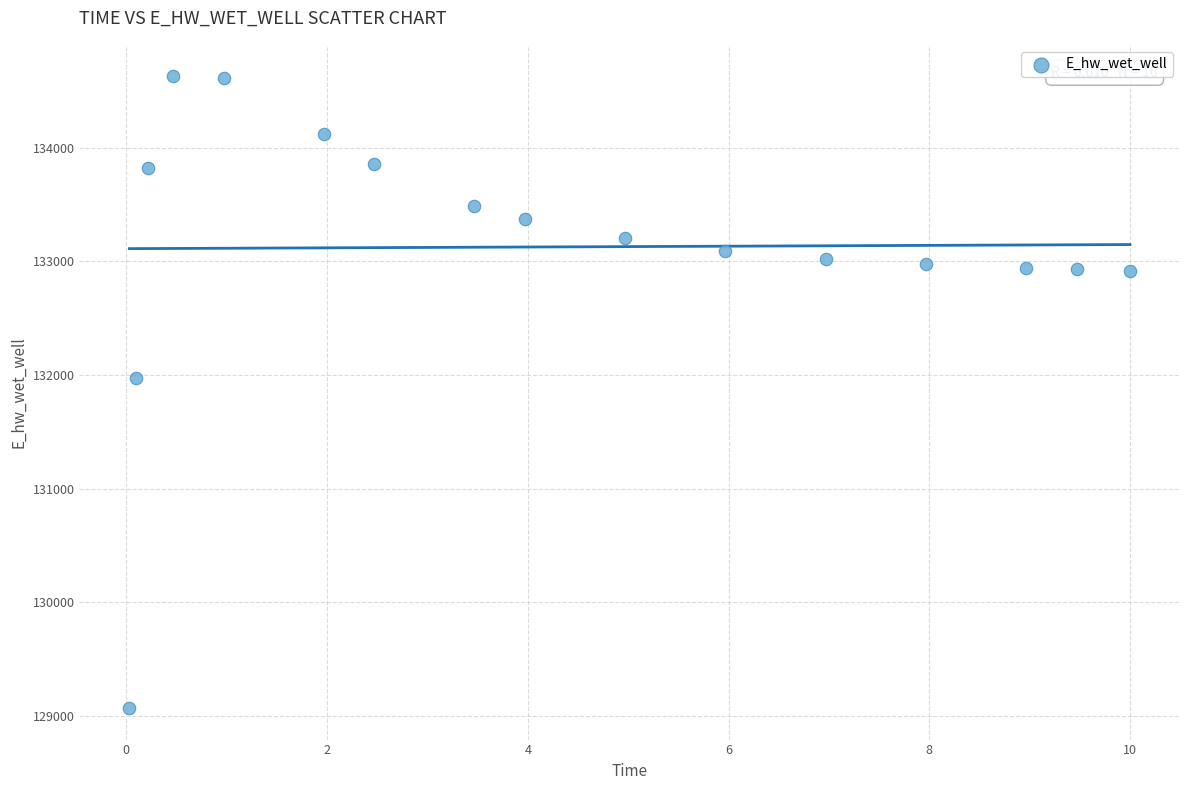

What is the range of X values (max minus min)?

10.0